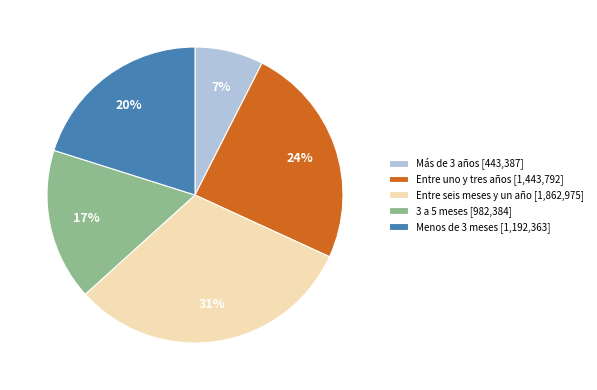

Do Entre seis meses y un año [1,862,975] and Entre uno y tres años [1,443,792] together represent more than half of the pie?

Yes